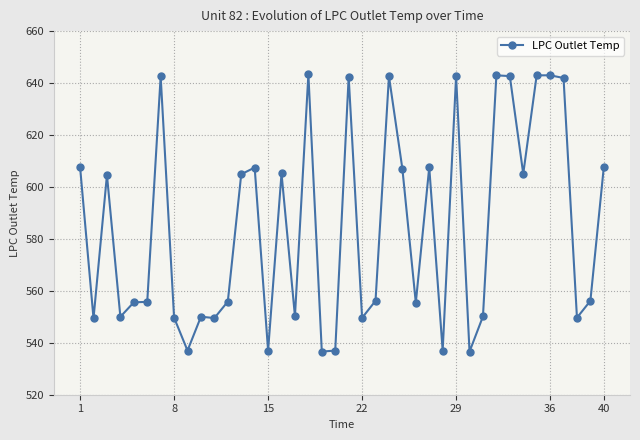

What is the difference between the second highest and minimum values?

106.4